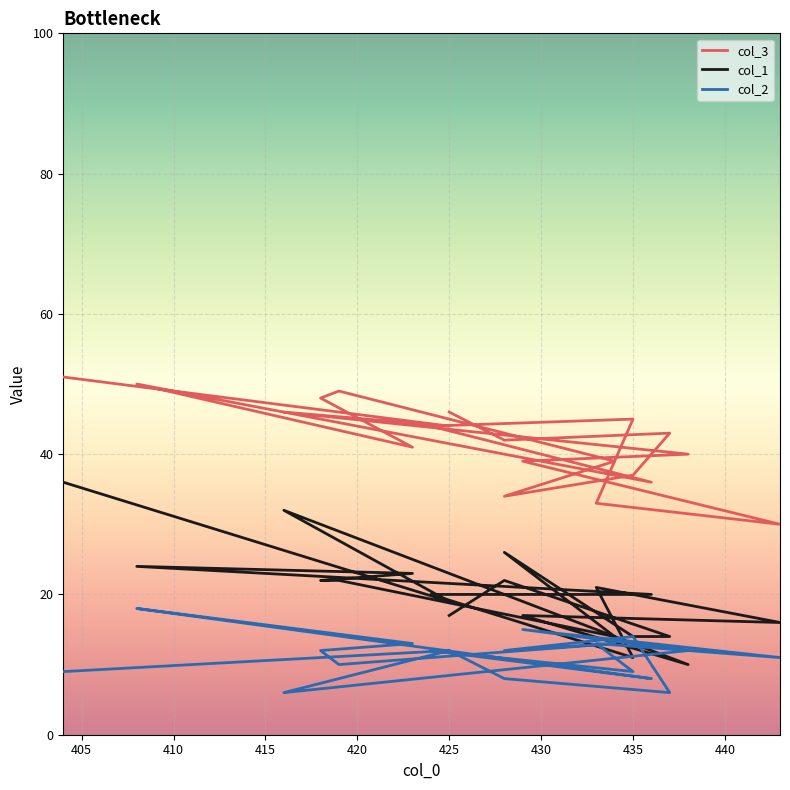

At how many categories does at least one series exceed 25?

20